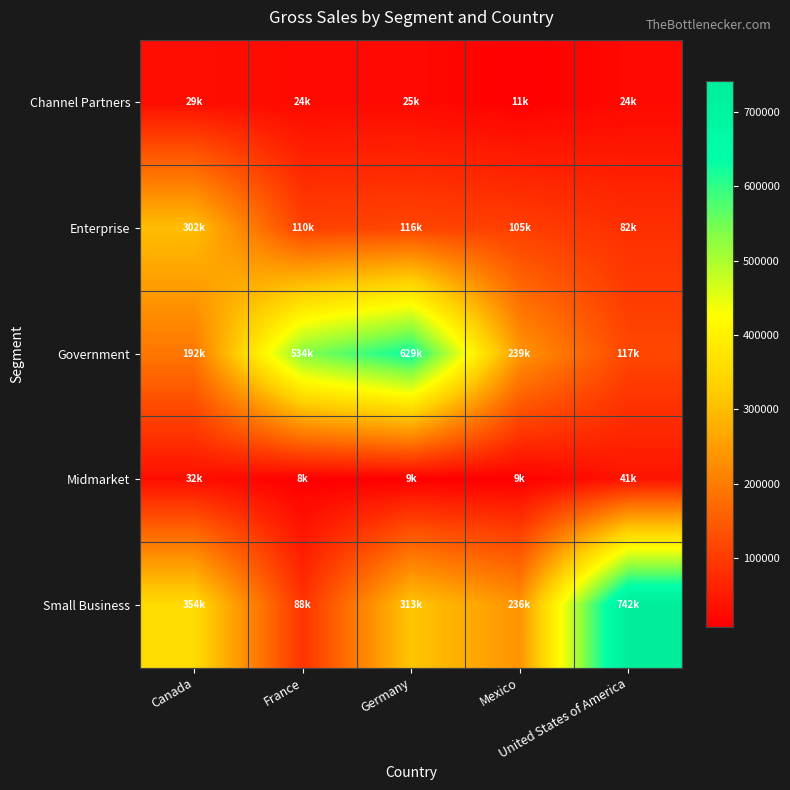

Which series has the largest total across all categories?

Small Business